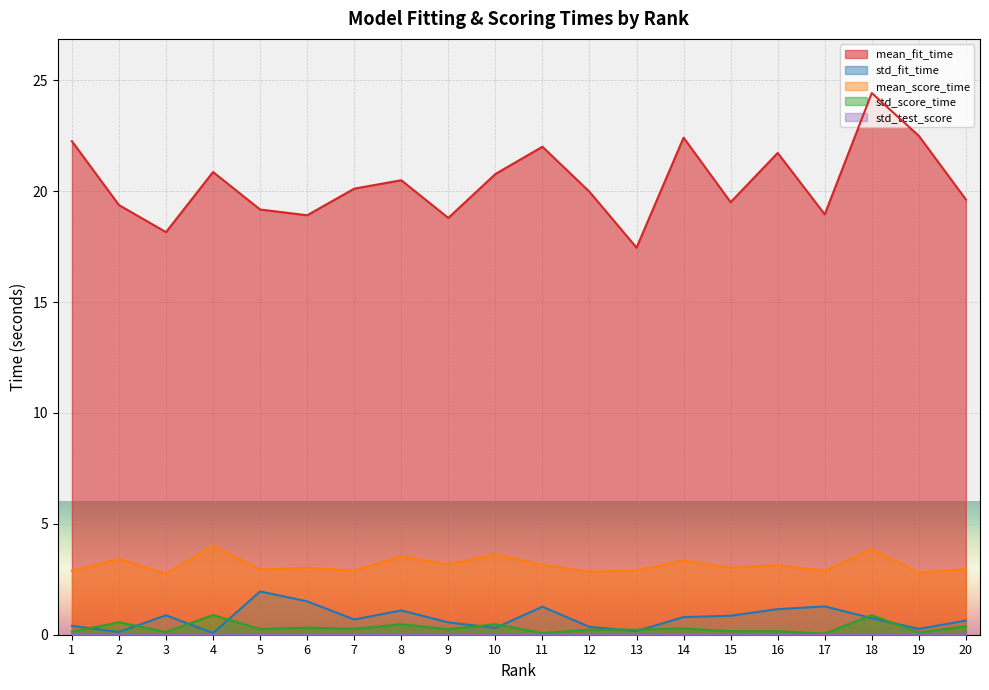

At which label is mean_fit_time closest to 20?

12